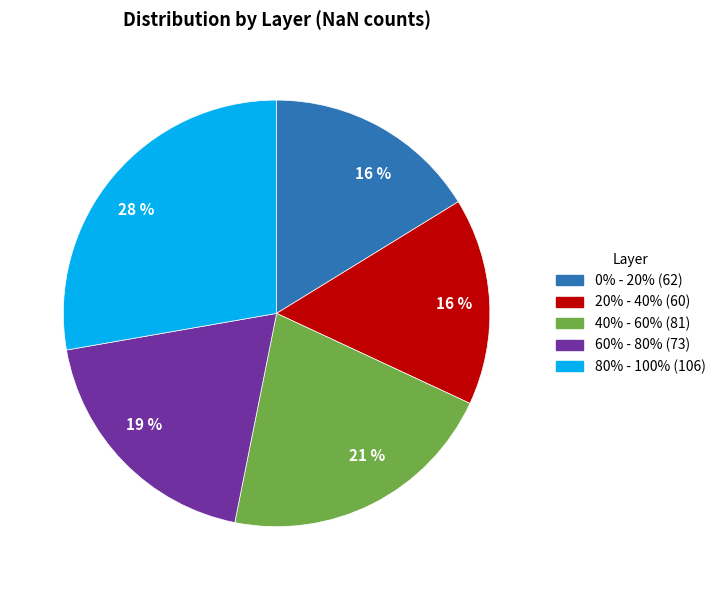

How many segments does this pie chart have?

5